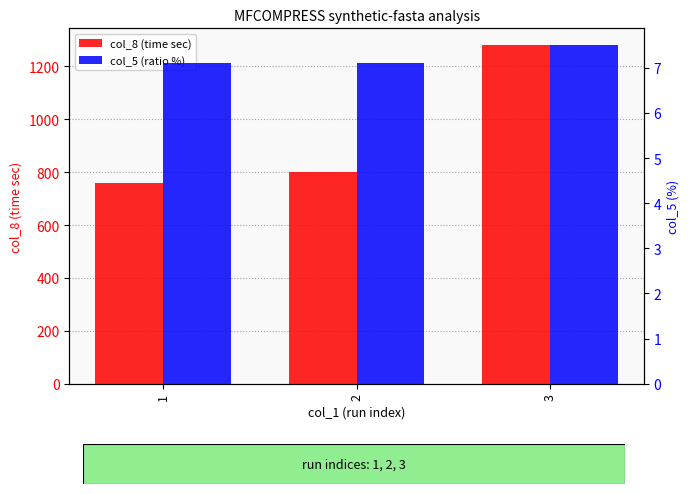

Does the chart contain any negative values?

No